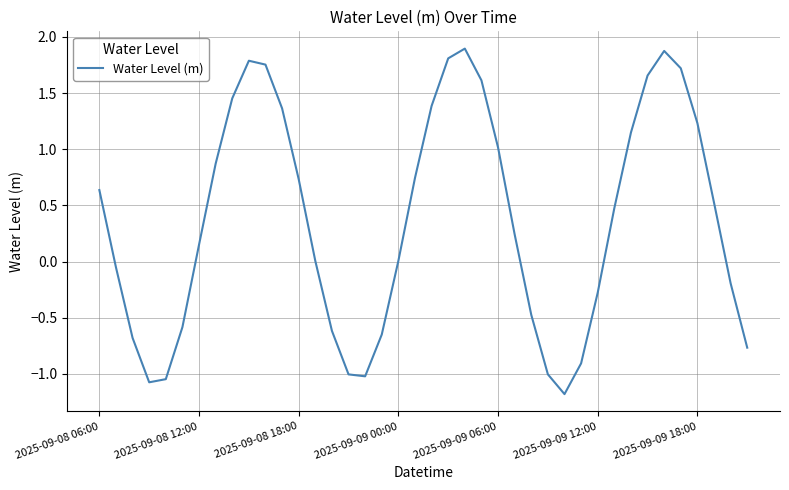

What is the maximum value shown in the chart?

1.9